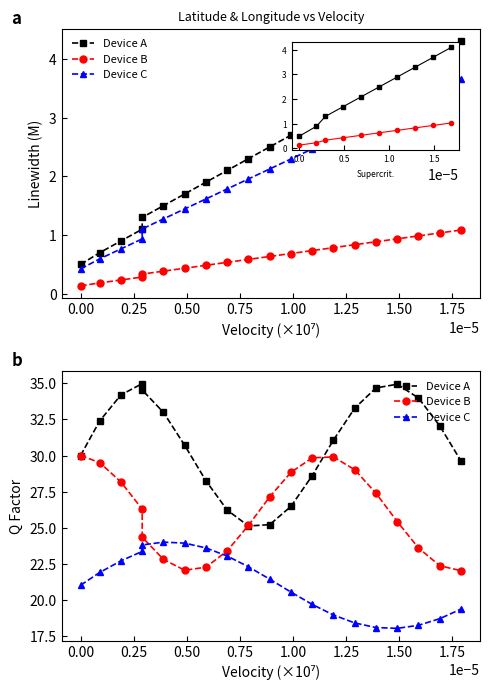

Which series has the widest spread of values?

Device A